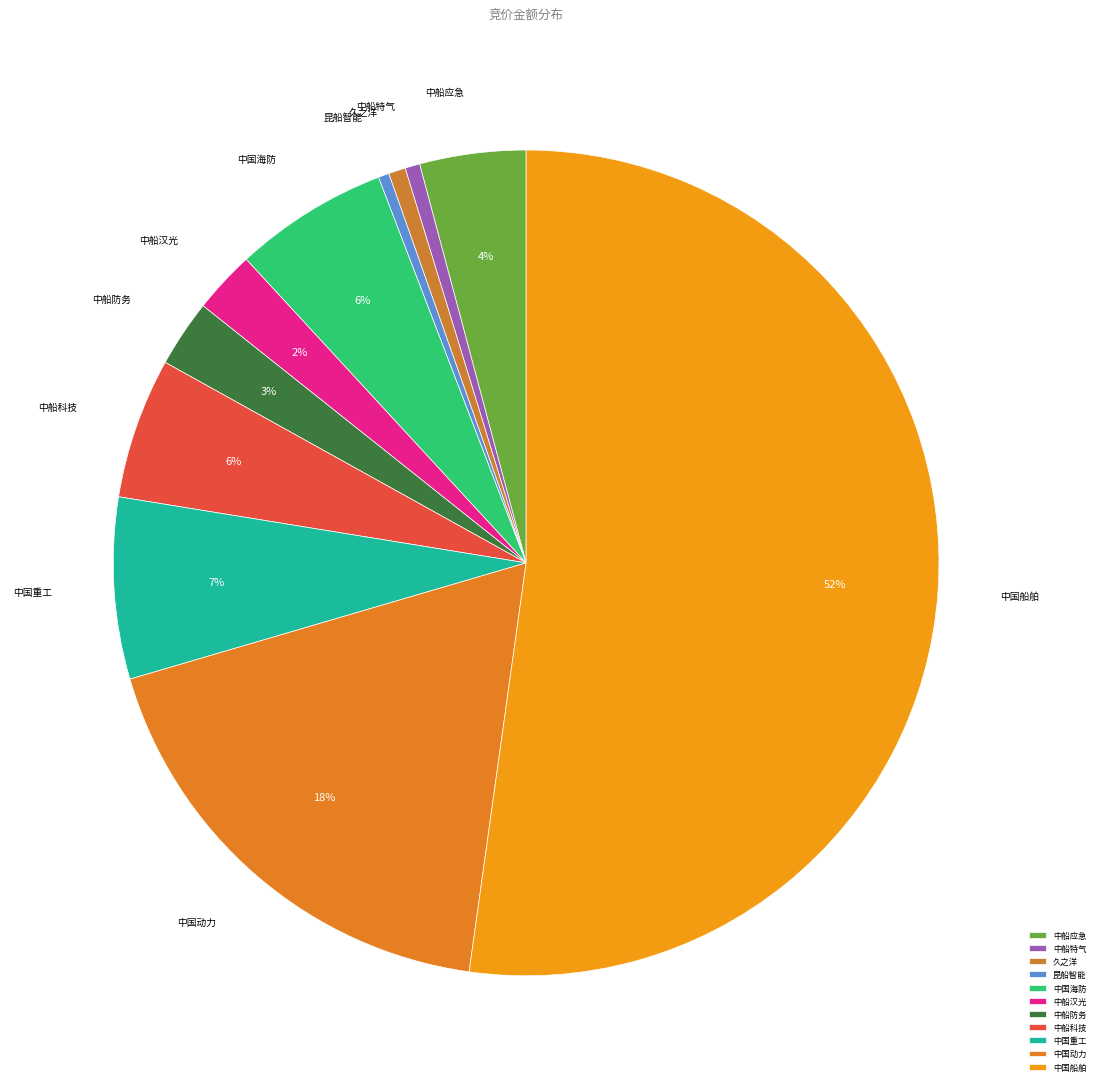

To the nearest percent, what is the average slice percentage?

9%